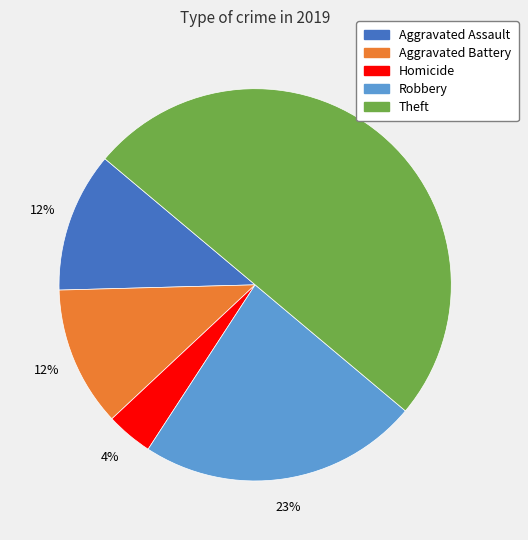

To the nearest percent, what is the difference between the largest and smallest slice percentages?

46%